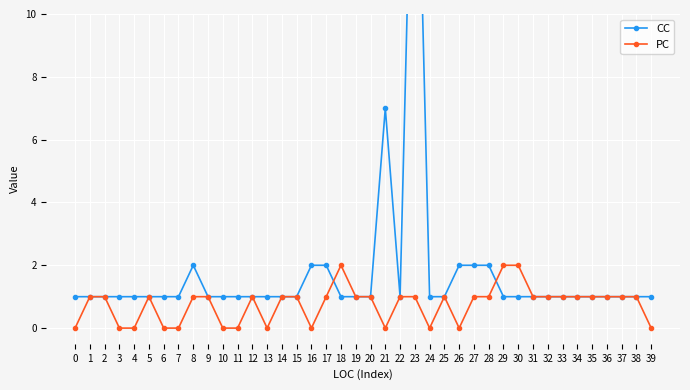

What is the sum of the PC values at 27 and 2?

2